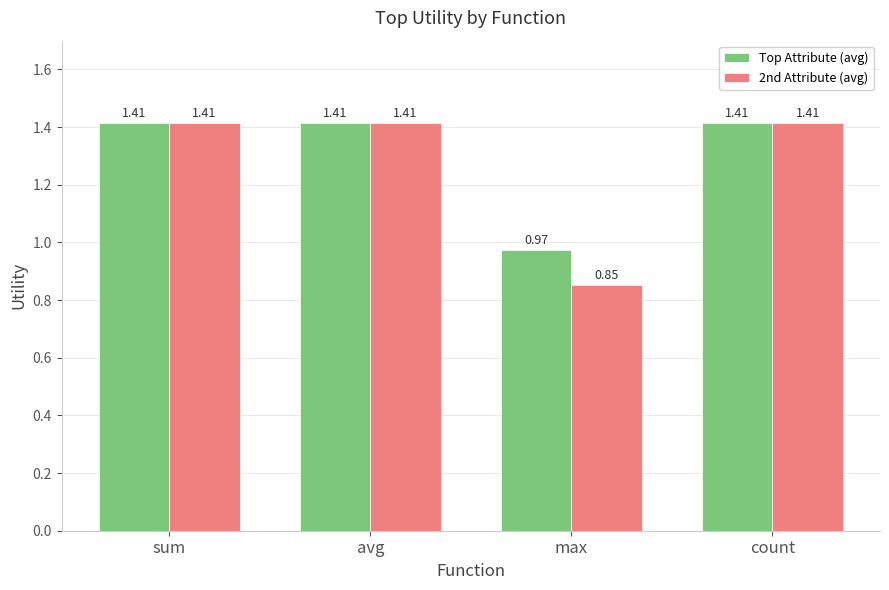

At which label does 2nd Attribute (avg) reach its minimum?

max